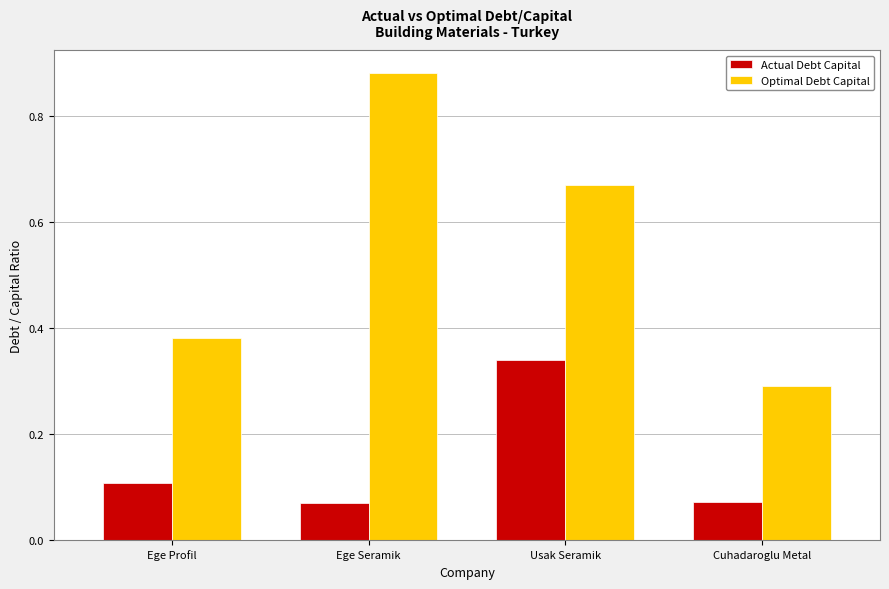

Which category has the lowest value in the Optimal Debt Capital series?

Cuhadaroglu Metal